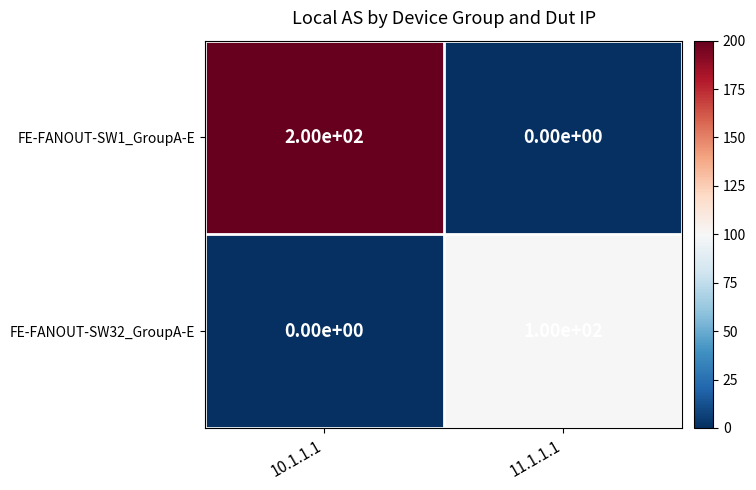

How many values in FE-FANOUT-SW32_GroupA-E are above zero?

1